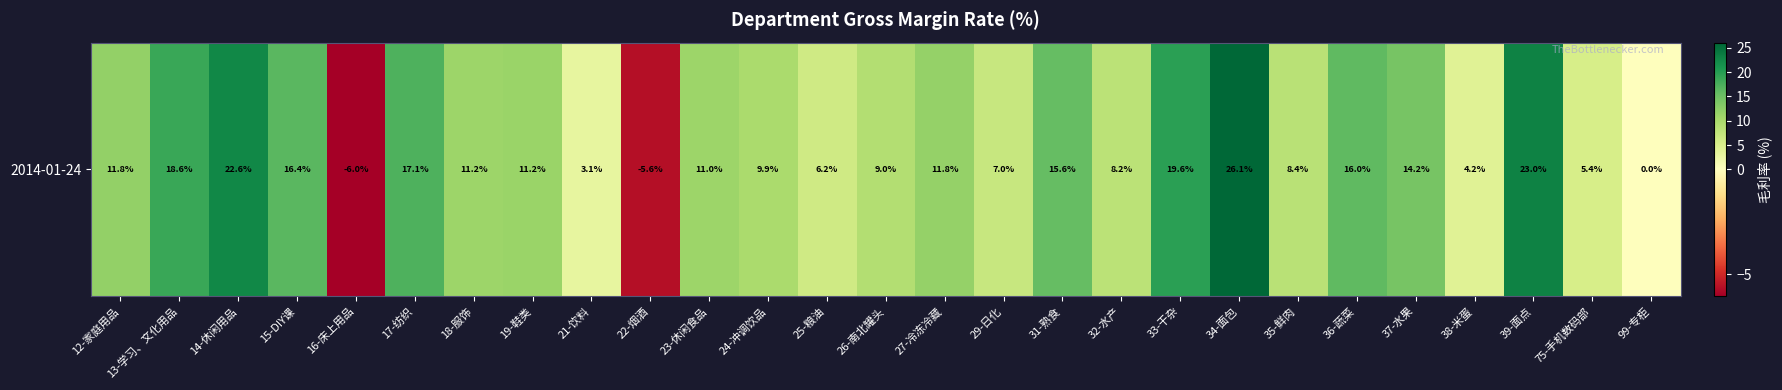

True or false: the data shows 6.8 at 24-冲调饮品.

False